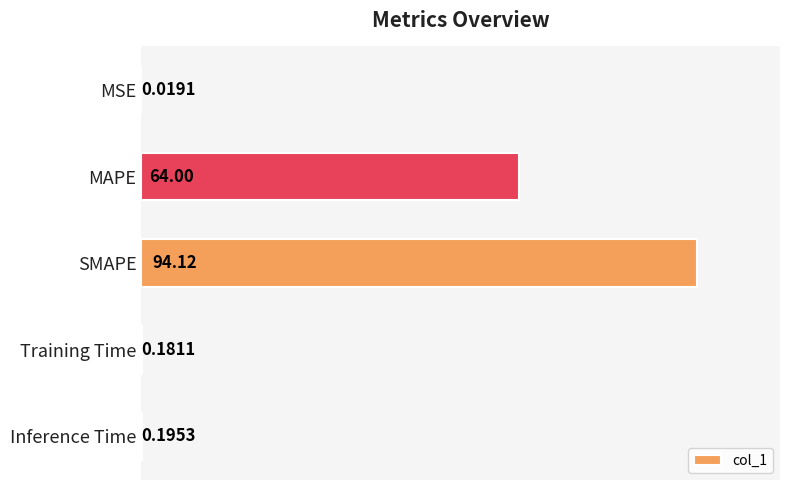

What is the change in value from MSE to Training Time?

+0.2